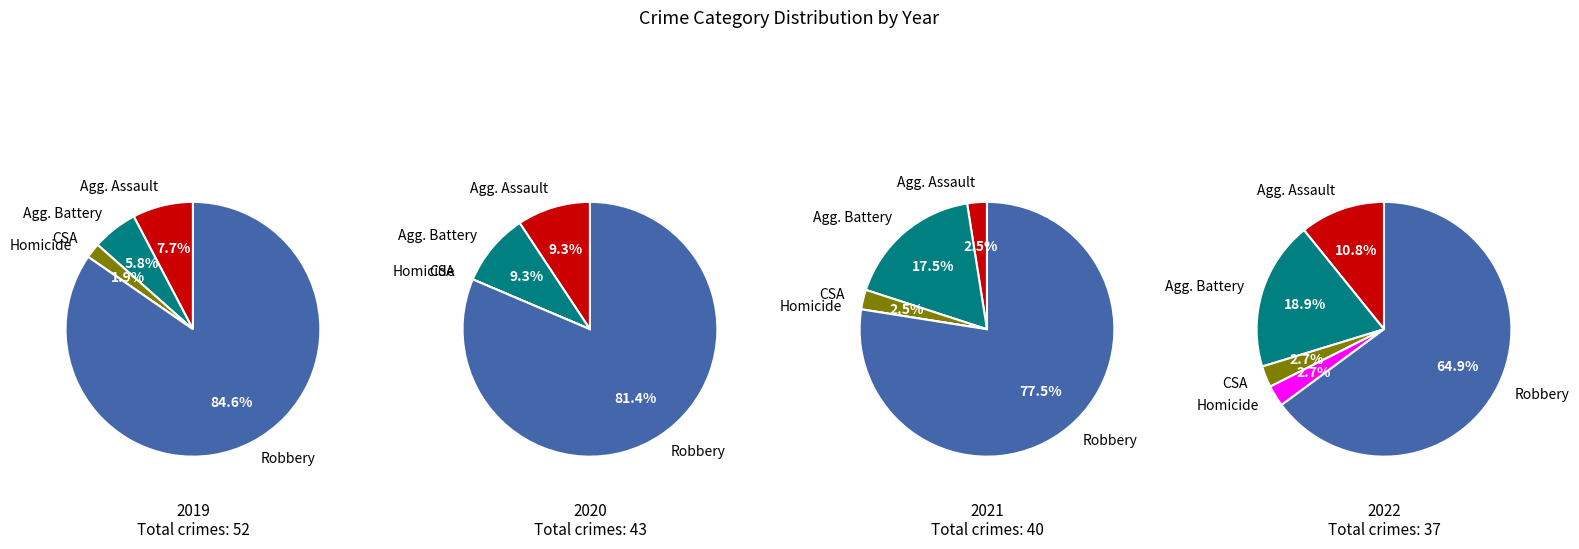

To the nearest percent, what is the average slice percentage?

20%